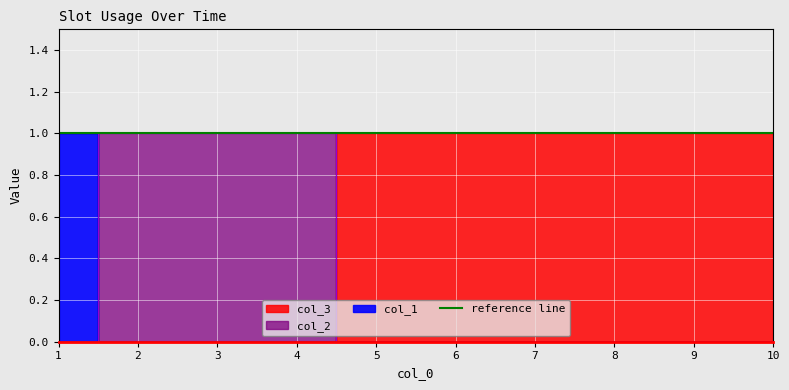

Count the col_2 values in the range 0 to 1.

10